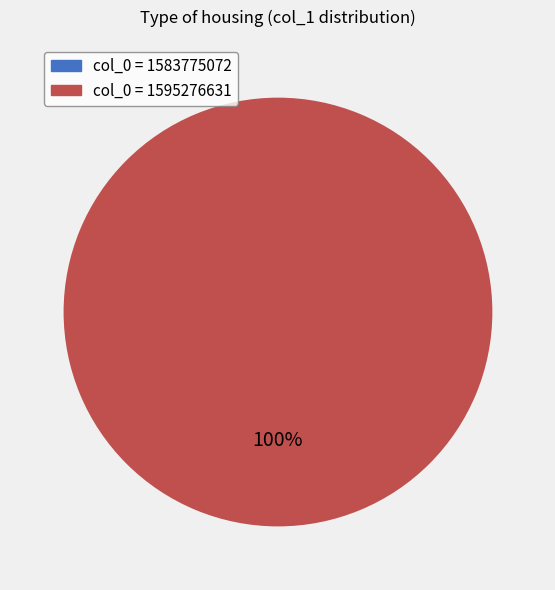

Is the sum of 1583775072 and 1595276631 greater than half?

Yes